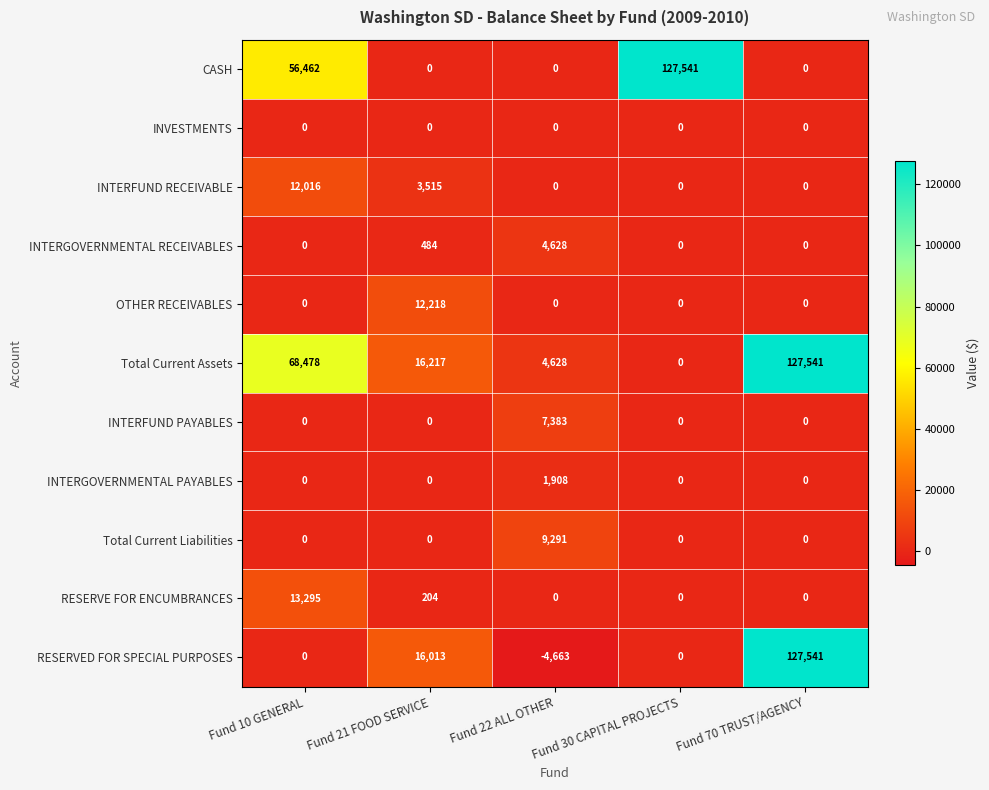

Which category has the highest value in the Total Current Liabilities series?

Fund 22 ALL OTHER